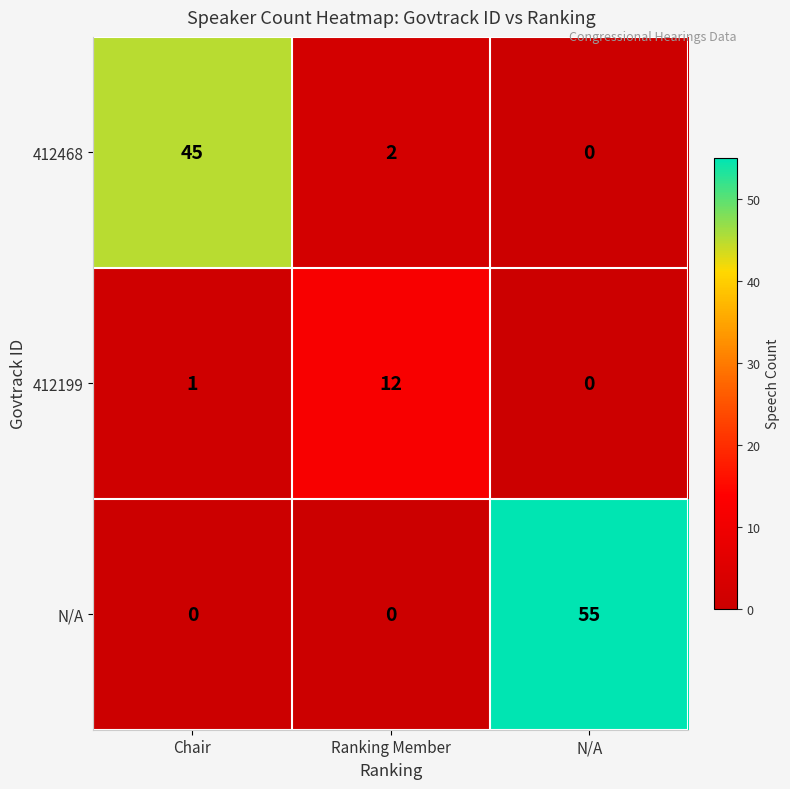

True or false: 412199 has a value of 12 at Ranking Member.

True